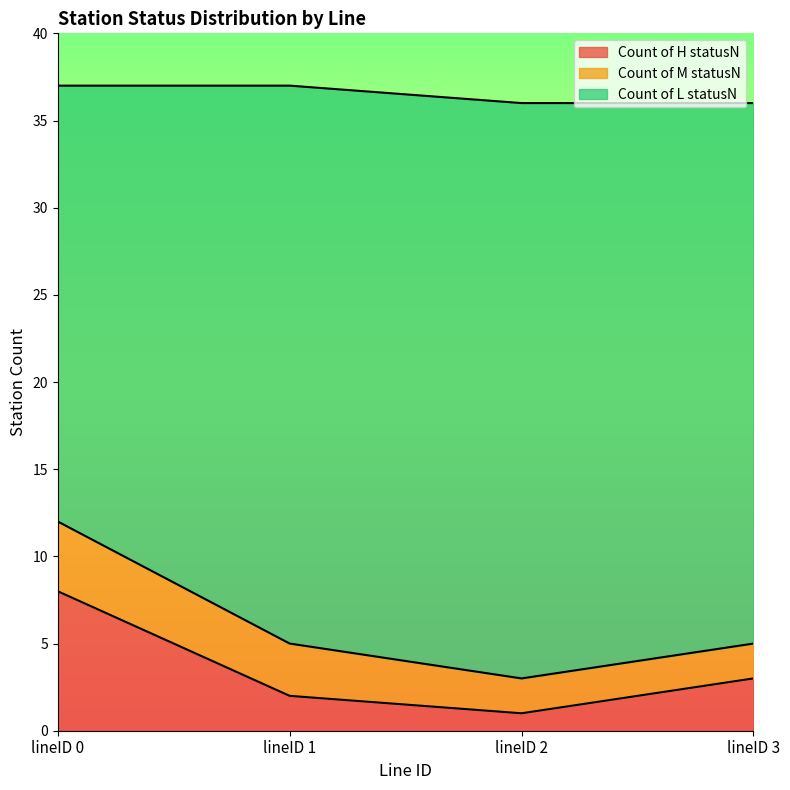

True or false: Count of L statusN and Count of H statusN cross at least once.

False